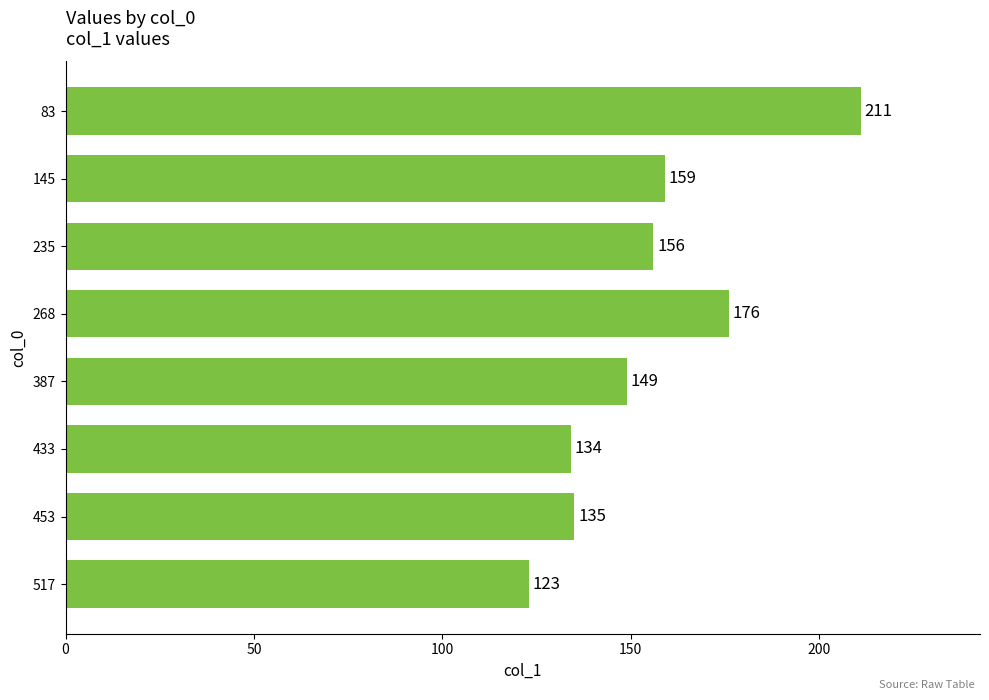

List the labels in order of value, largest first.

83, 268, 145, 235, 387, 453, 433, 517